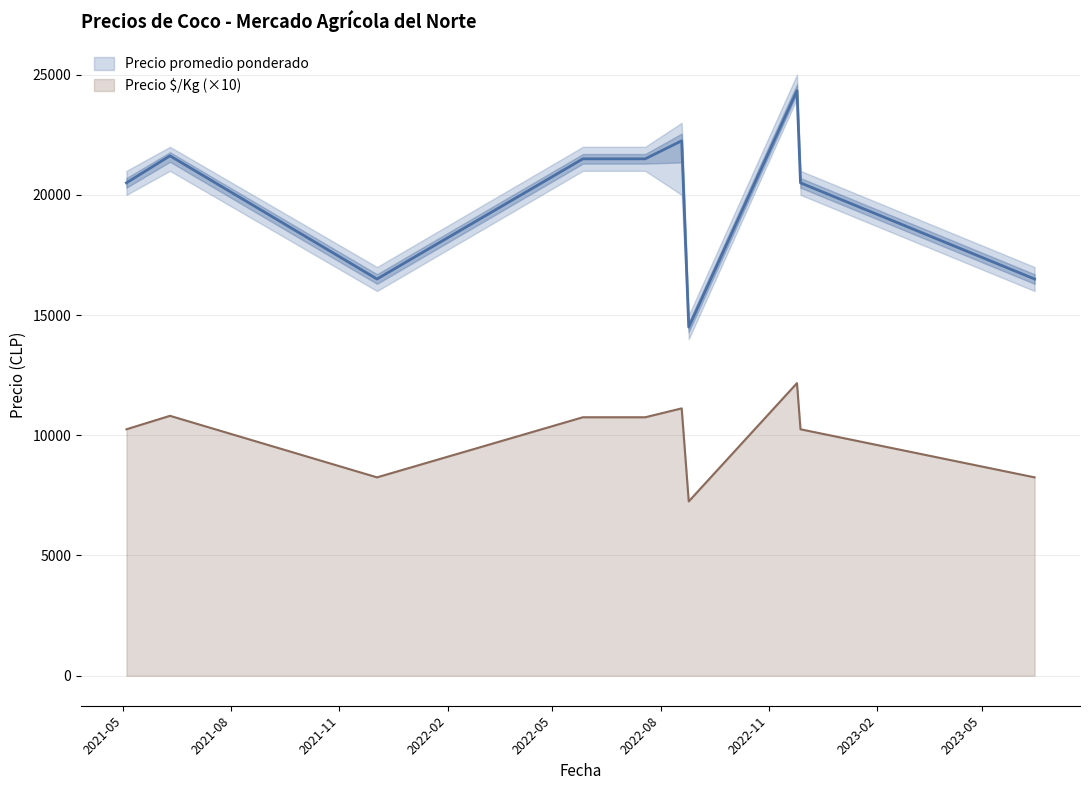

Between 2021-06-10 and 2021-05-04, which is larger?

2021-06-10